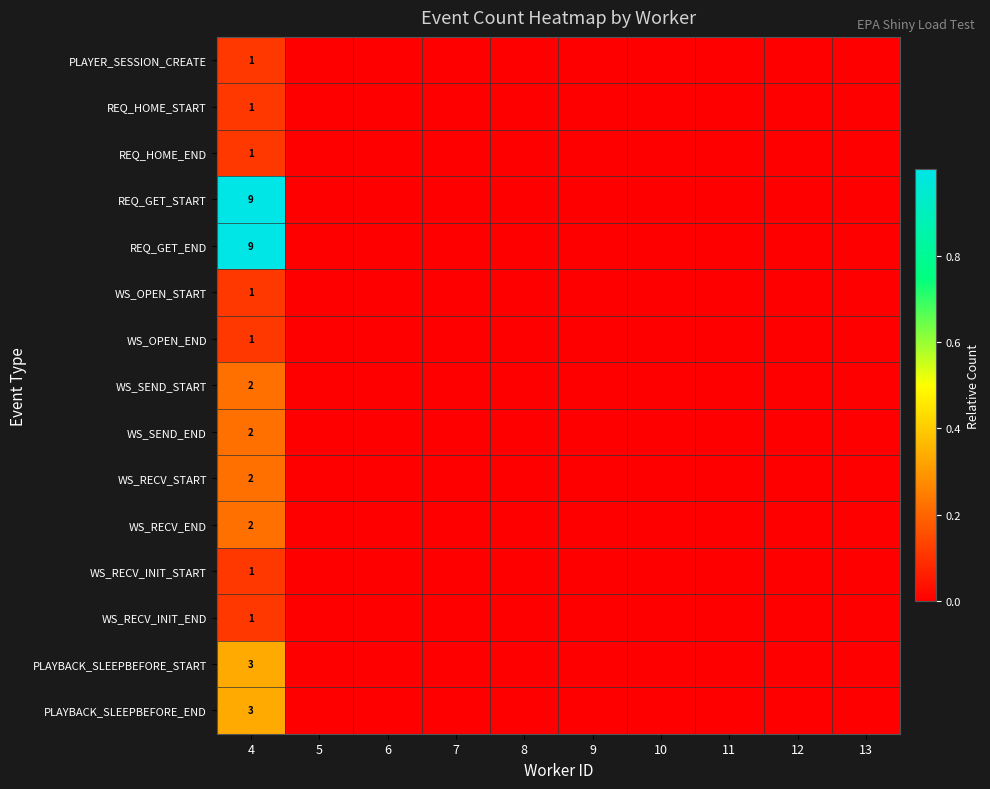

True or false: PLAYER_SESSION_CREATE has a value of 0 at 4.

False